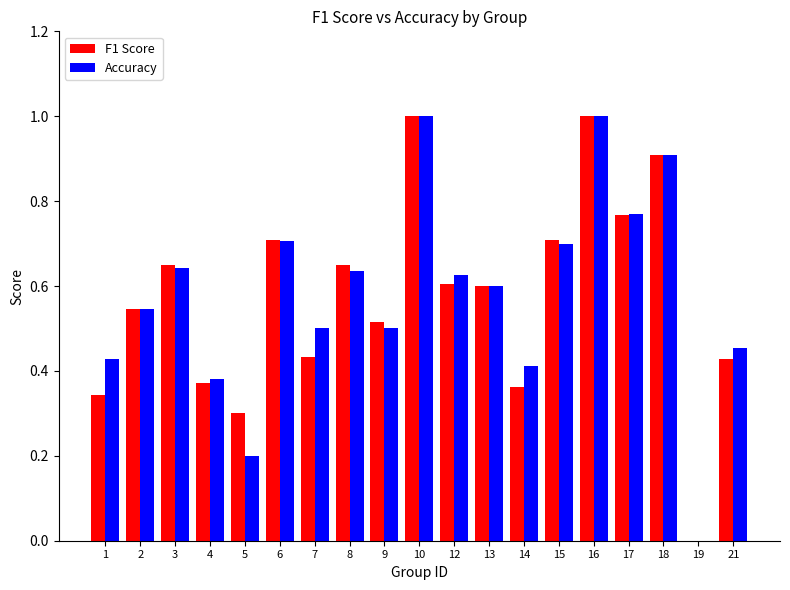

Does the chart contain stacked bars?

No